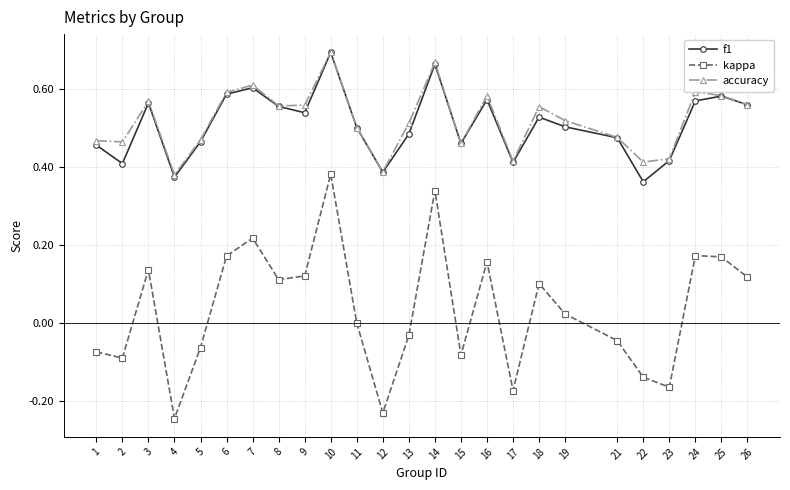

How many interior local valleys does the f1 series have?

7